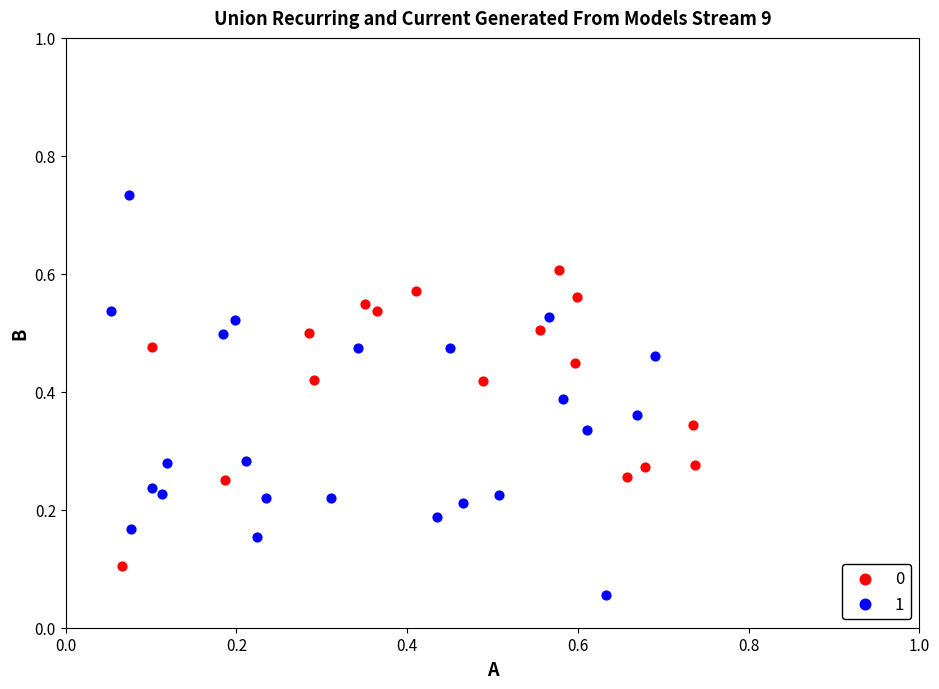

Which series reaches the maximum Y coordinate?

1